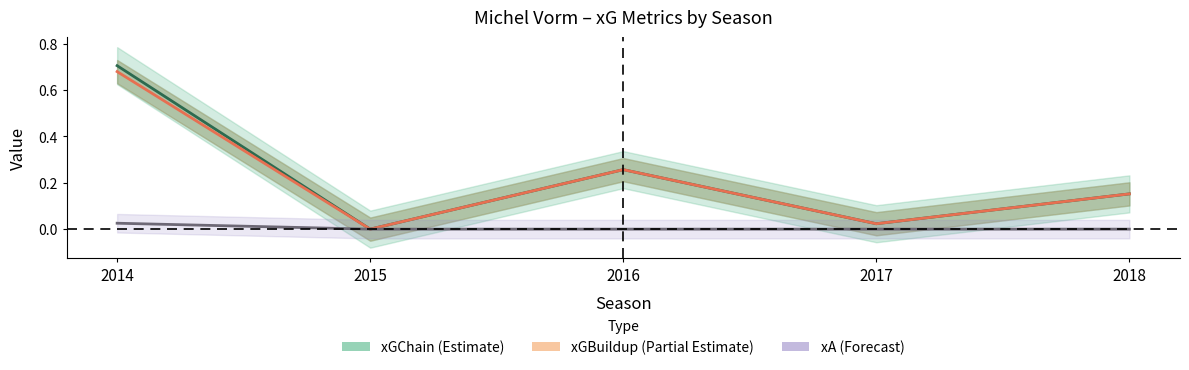

At which label is xA (Forecast) closest to 0?

2015